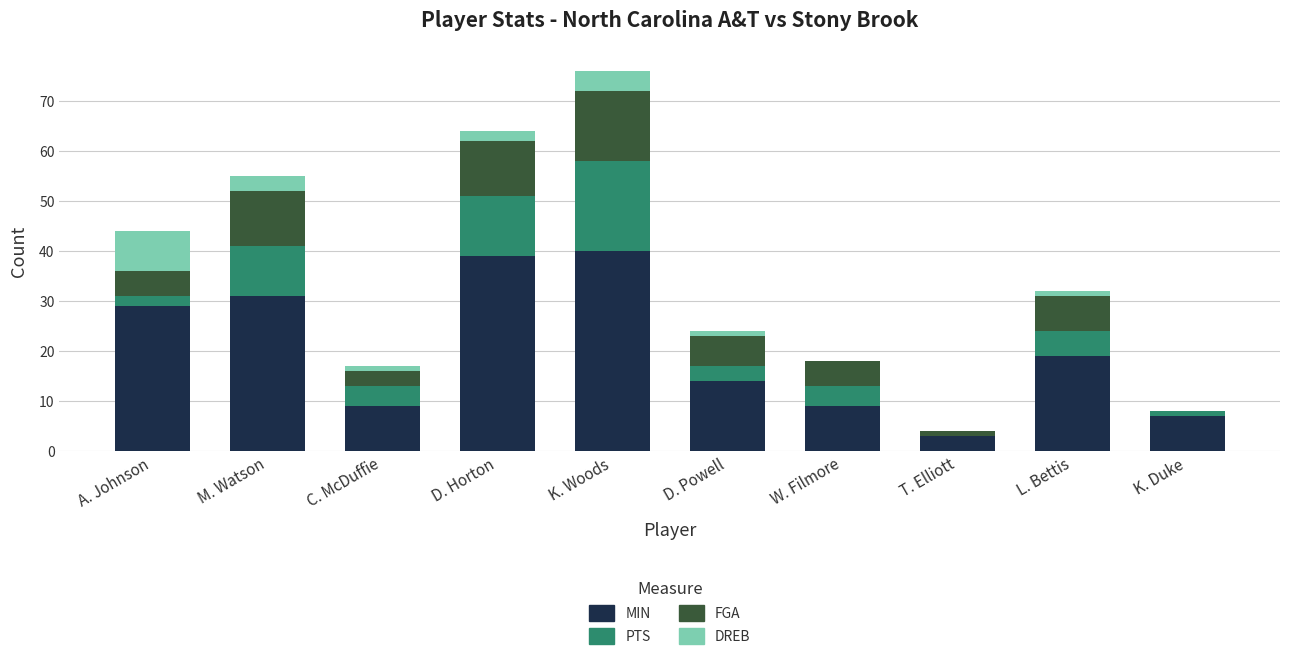

Are the bars horizontal?

No